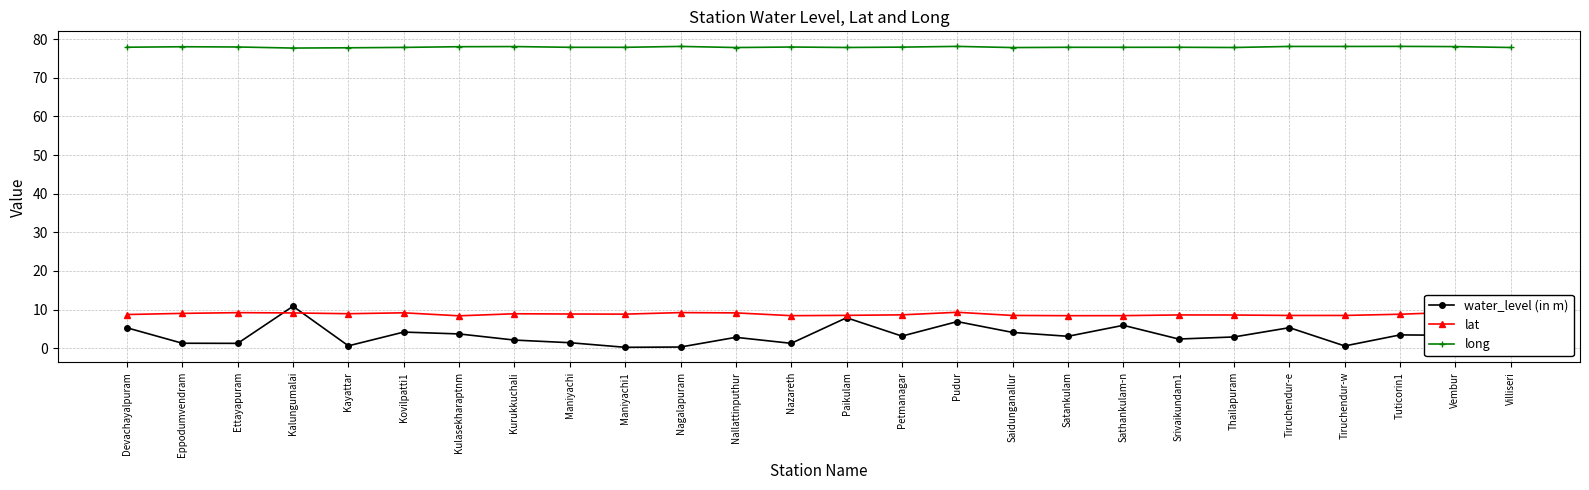

Where is long nearest to the value 77?

Kalungumalai